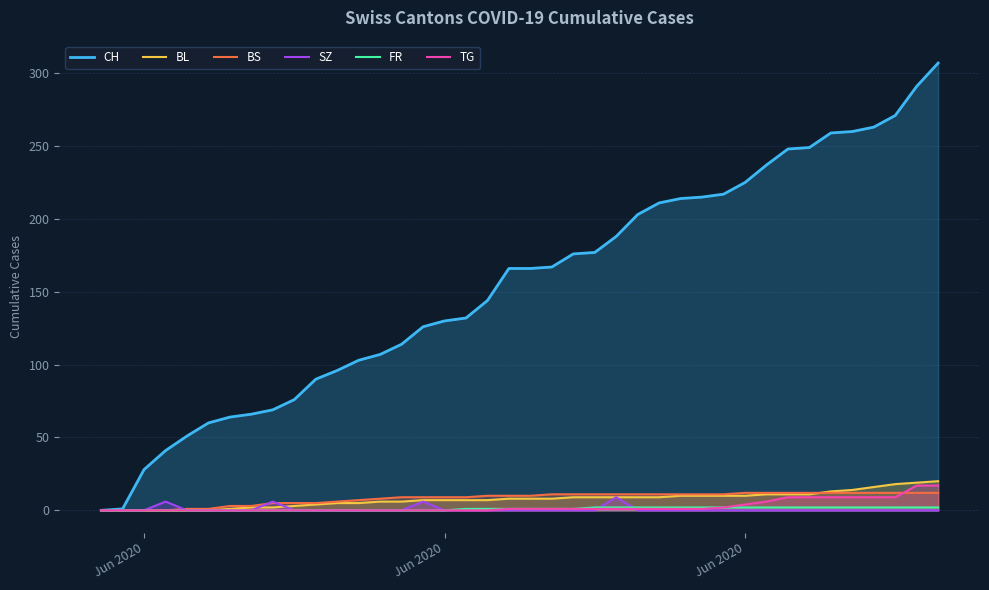

Does the chart display data point markers on the line(s)?

No